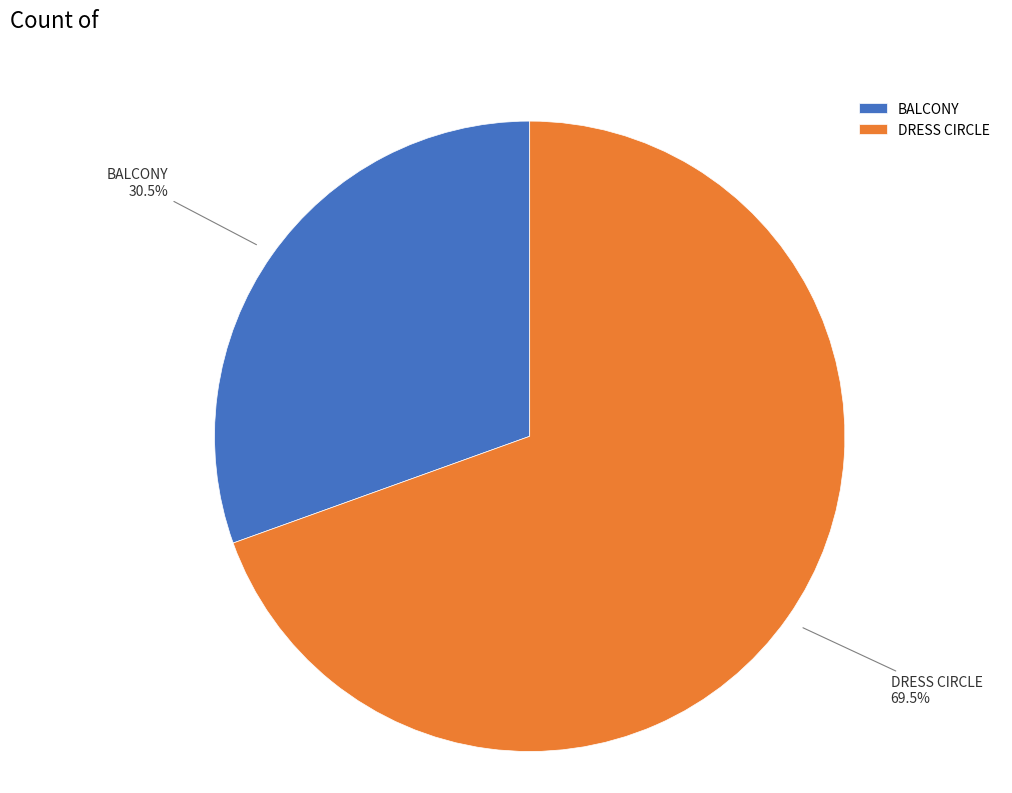

Does BALCONY represent more than half of the total?

No